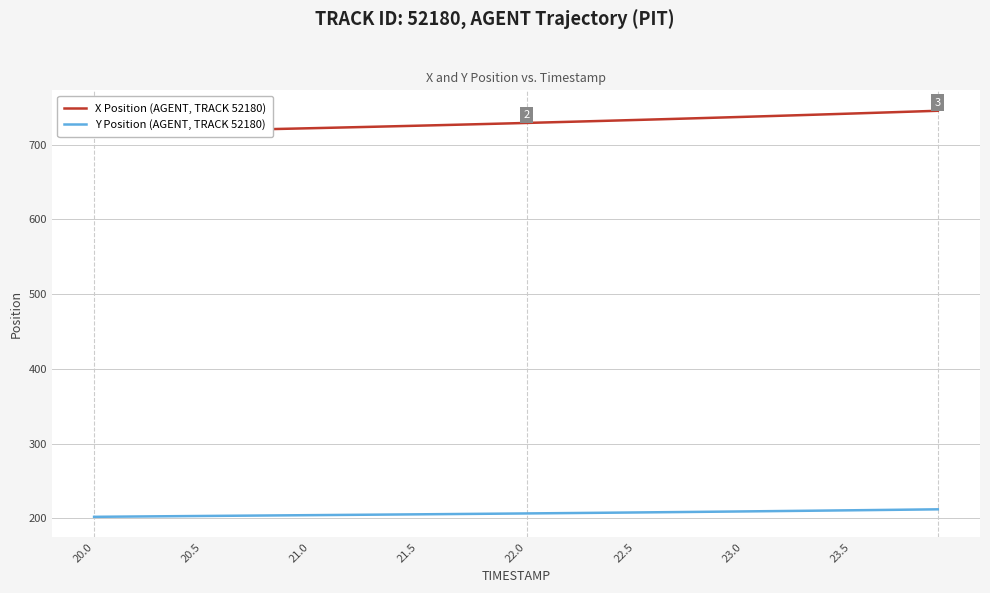

True or false: X Position (AGENT, TRACK 52180) has more than 1 interior local peaks.

False